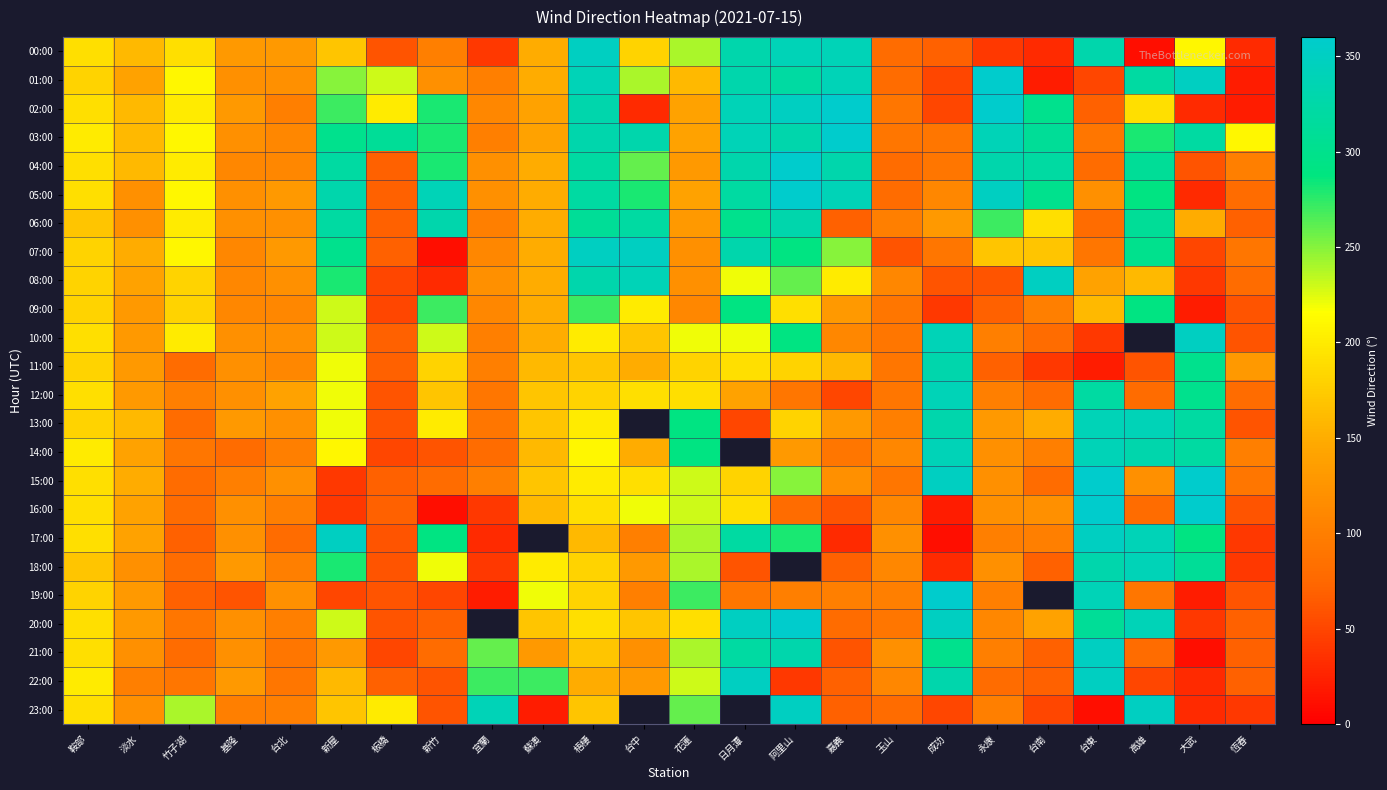

Which label corresponds to the largest value in the chart?

永康